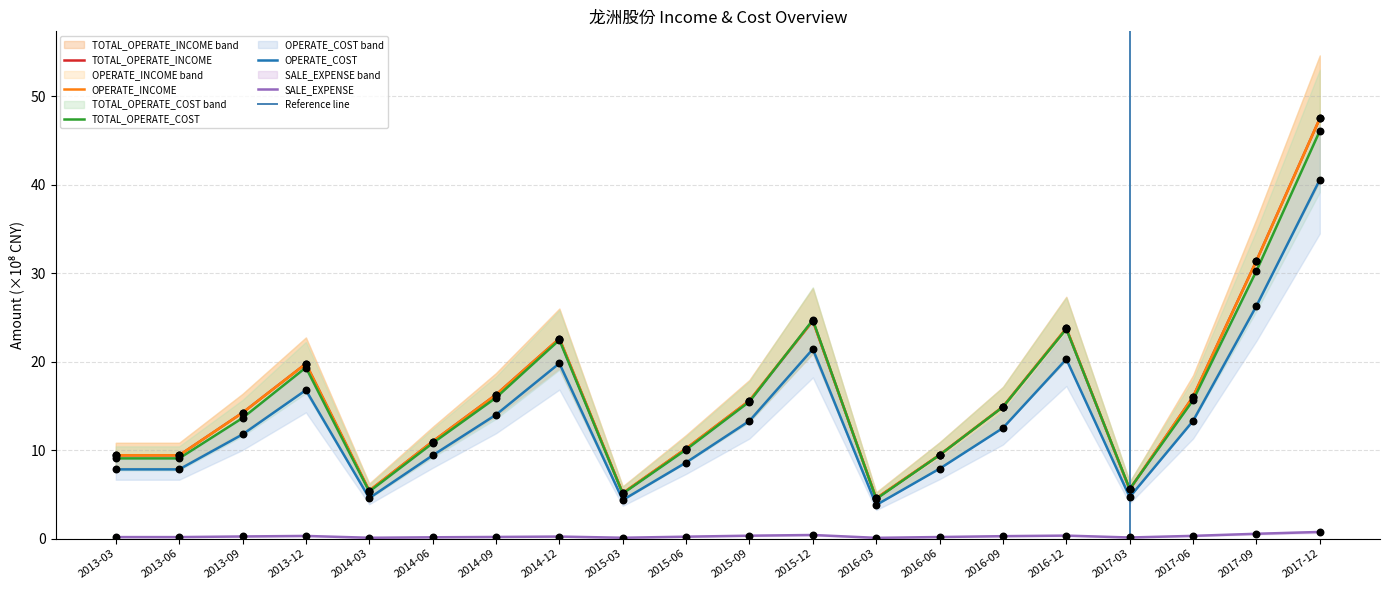

At which category is the sum across all series the highest?

2017-12